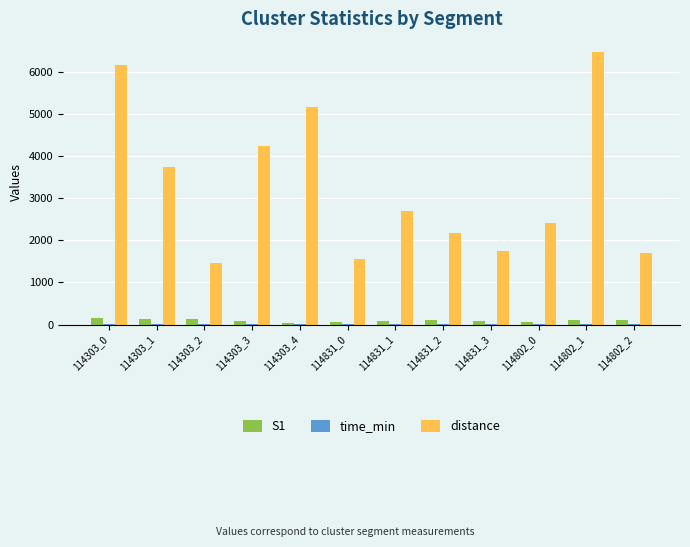

At which category does the chart reach its peak across all series?

114802_1